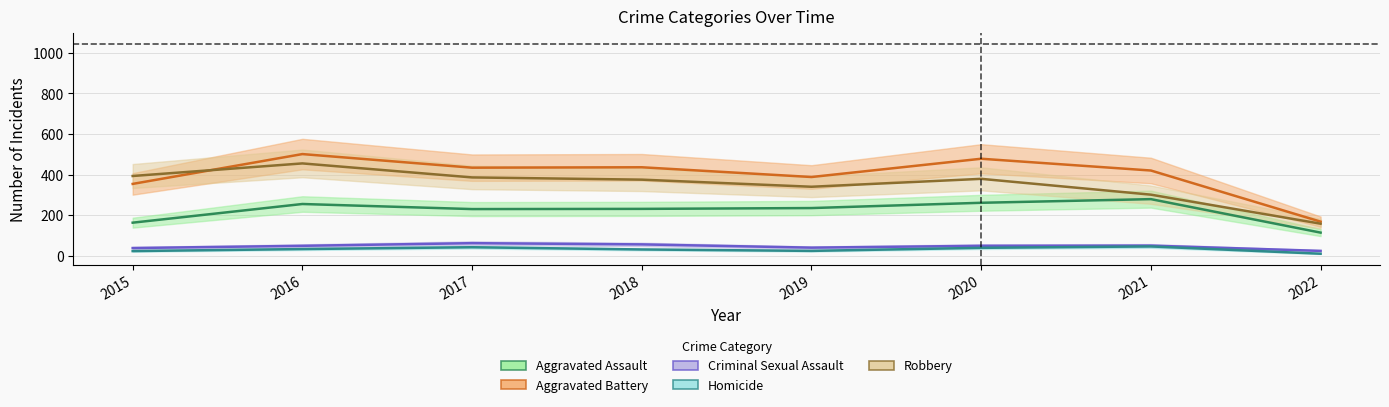

What is the difference between the Aggravated Assault values at 2017 and 2021?

49